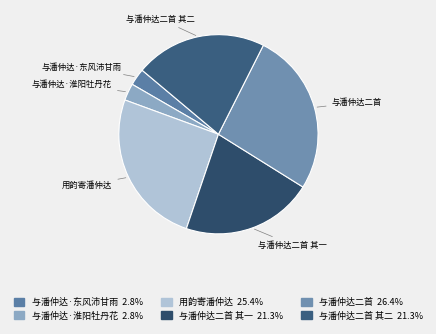

What is the ratio of the value at 与潘仲达二首 to the value at 与潘仲达二首 其一?

1.2